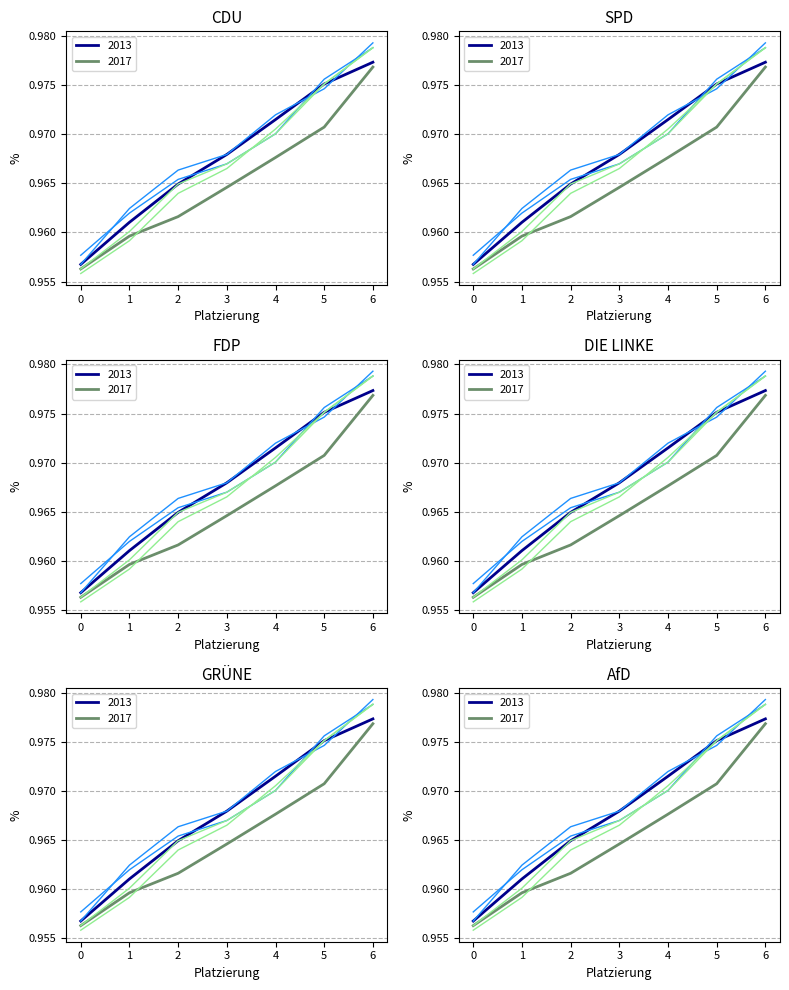

Does the chart have visible grid lines?

Yes